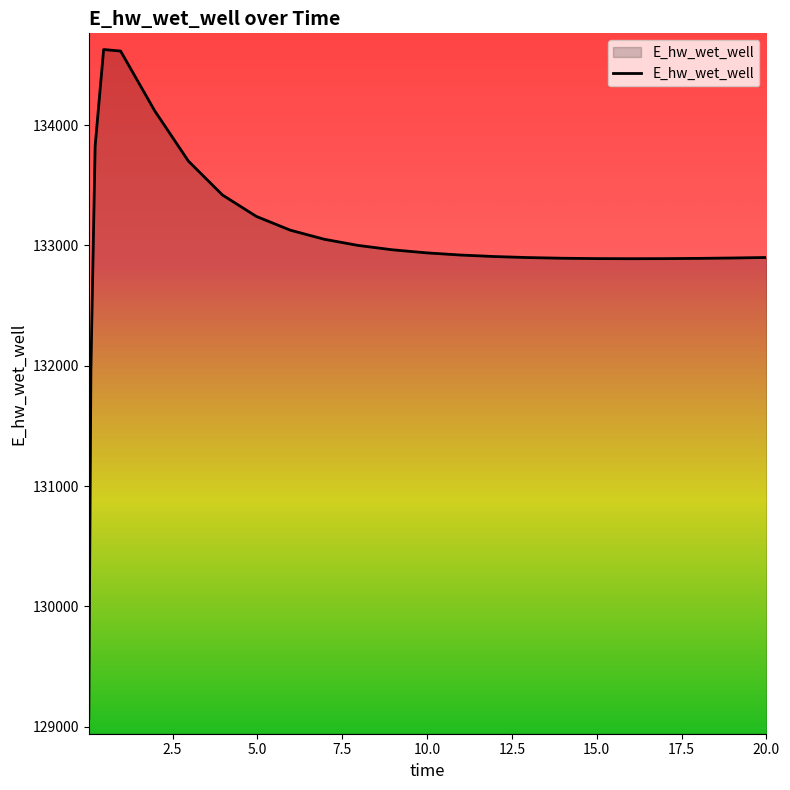

What is the greatest value displayed?

134628.2